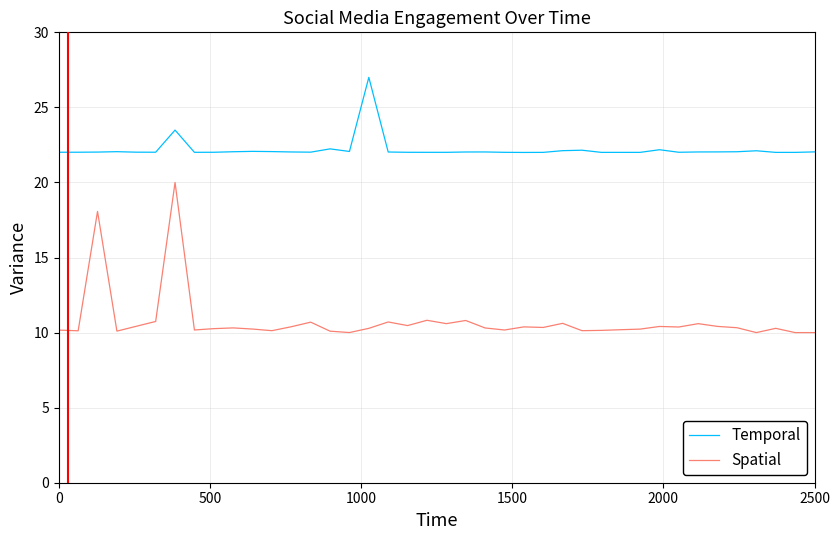

Rank the series by their maximum value, from highest to lowest.

Temporal, Spatial